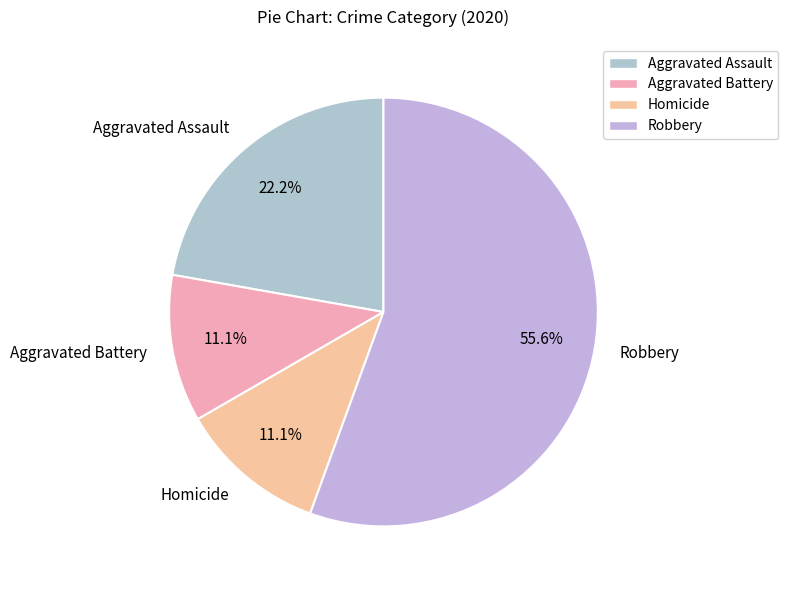

What percentage is the Homicide slice, to the nearest percent?

11%